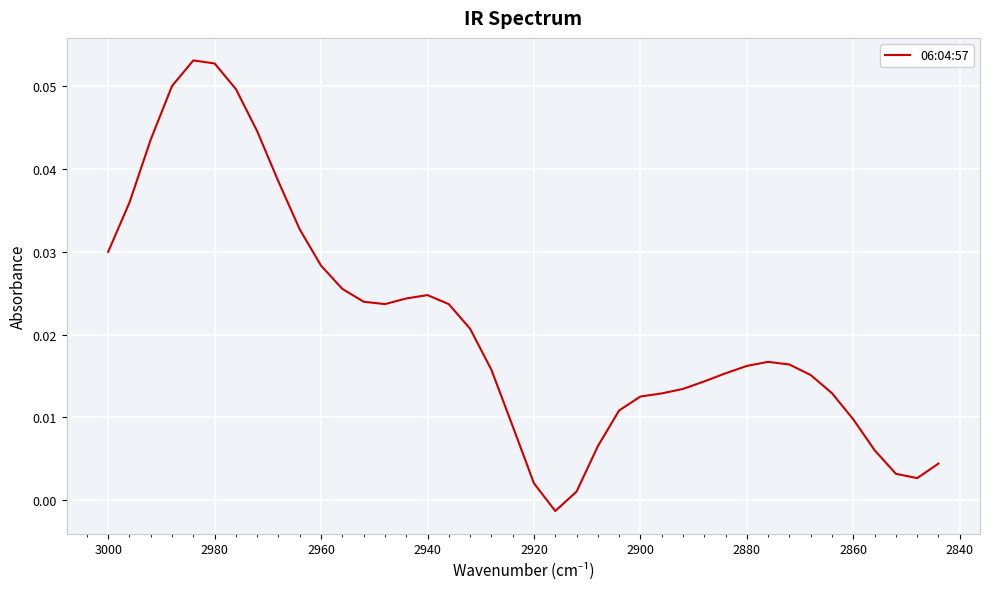

How many lines are shown in the chart?

1